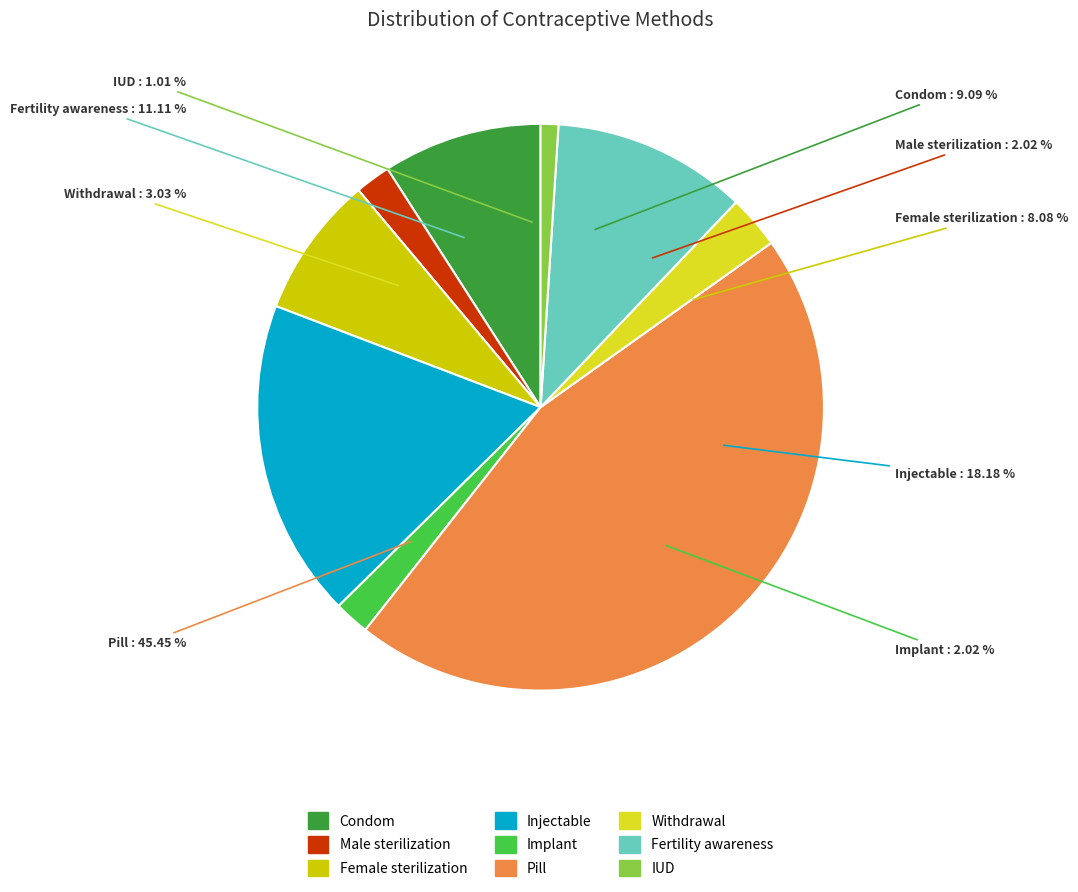

Which category has the biggest portion of the pie?

Pill